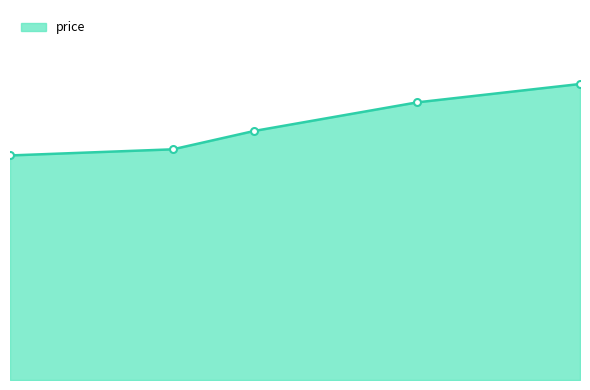

Does the chart have visible grid lines?

No